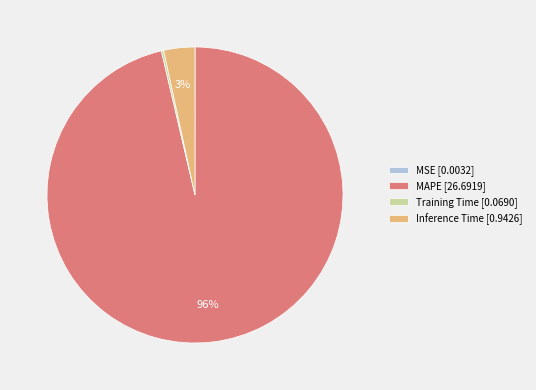

To the nearest percent, what is the average slice percentage?

25%